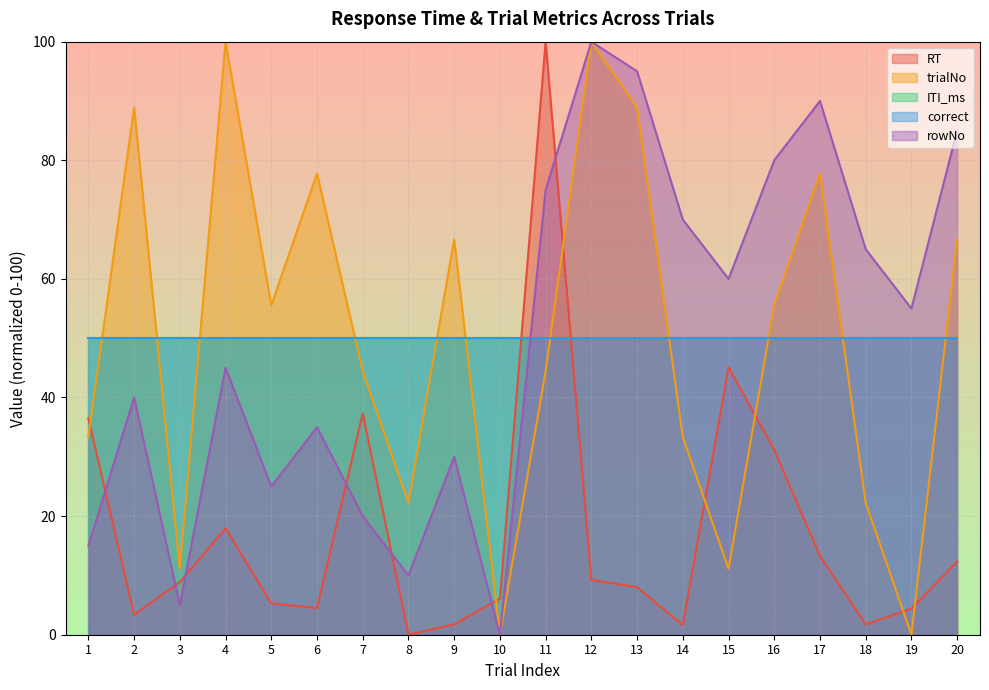

True or false: rowNo and trialNo cross at least once.

False